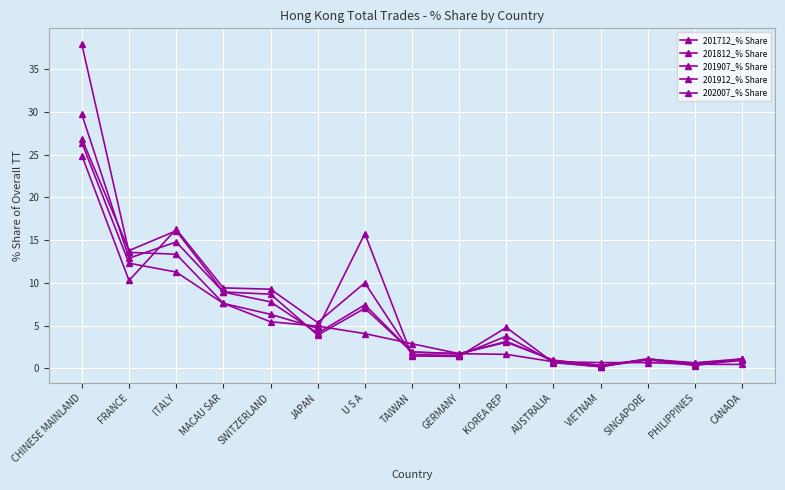

At which category does the chart reach its minimum across all series?

VIETNAM